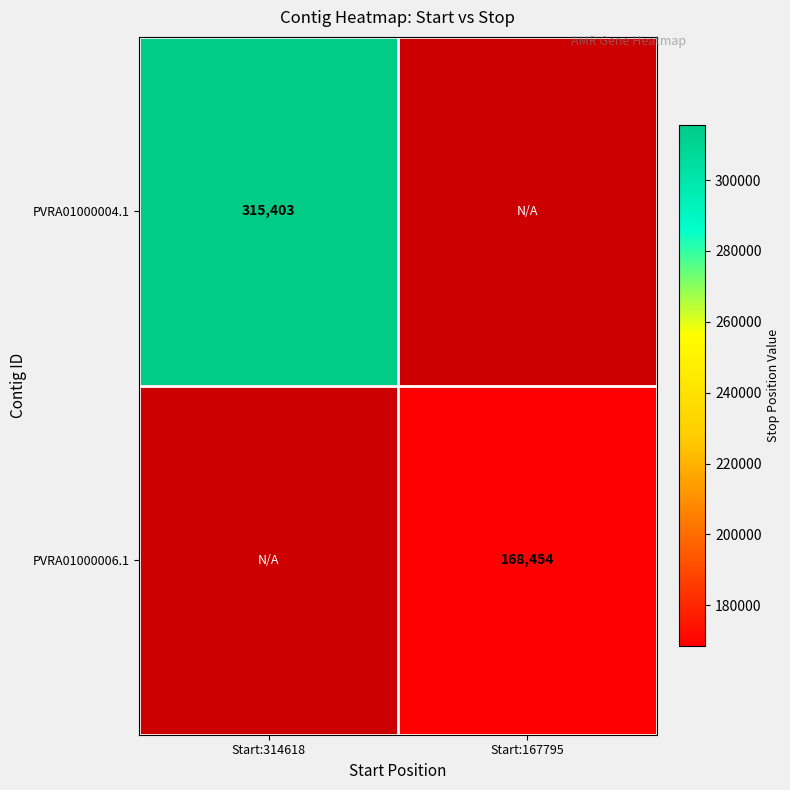

True or false: PVRA01000006.1 has a value of 80428 at Start:167795.

False